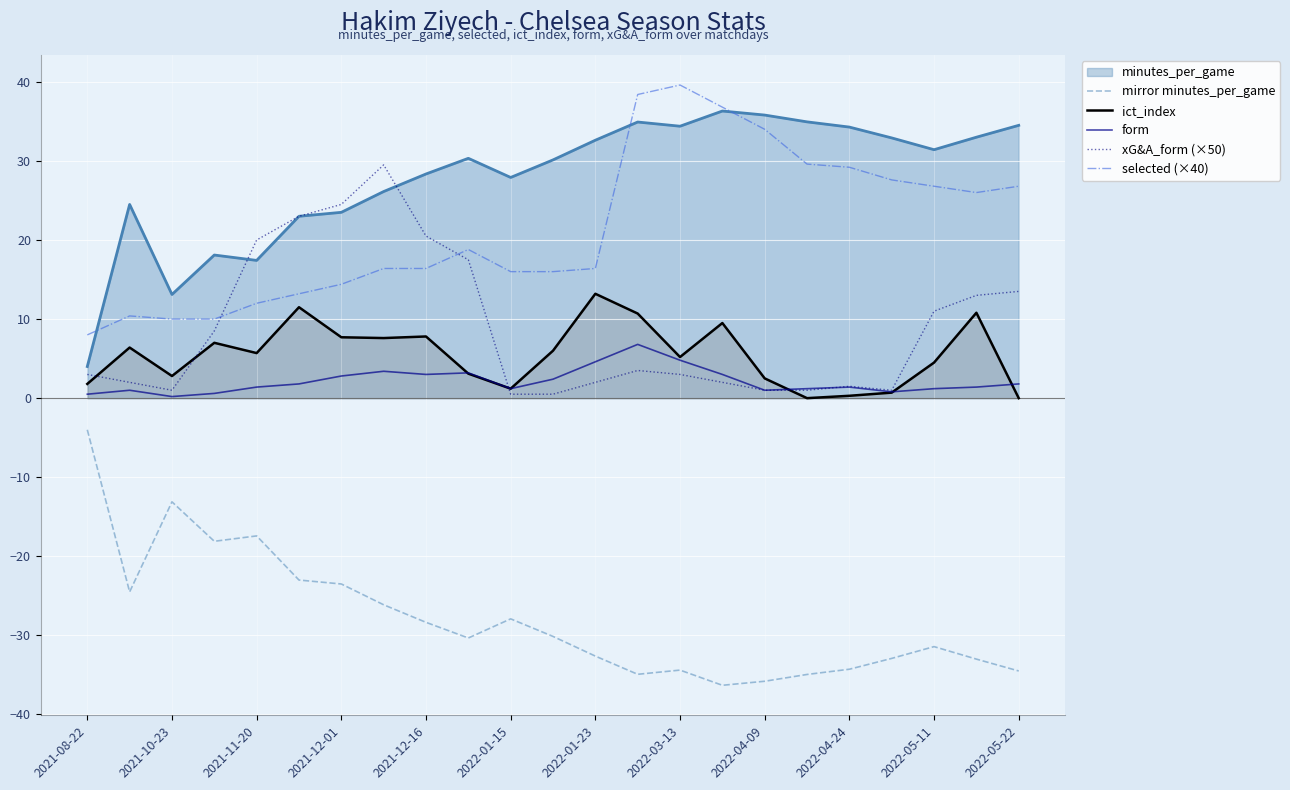

How many data points in ict_index are less than 5?

10